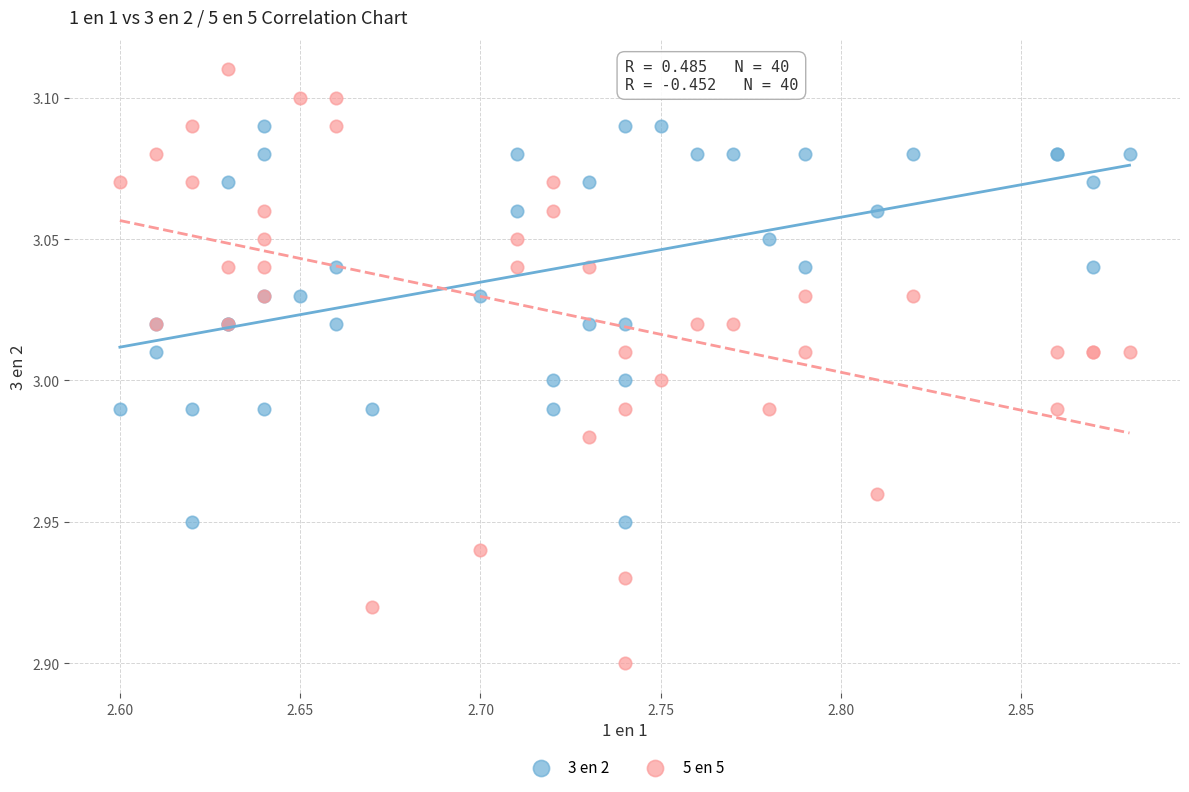

Which series contains the highest Y value?

5 en 5